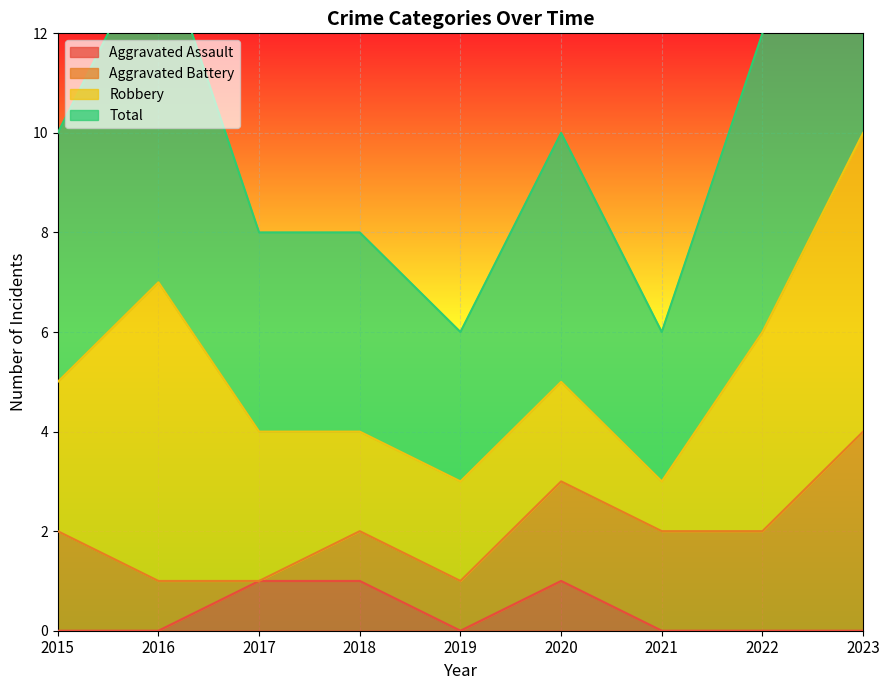

Which series has the largest total across all categories?

Total